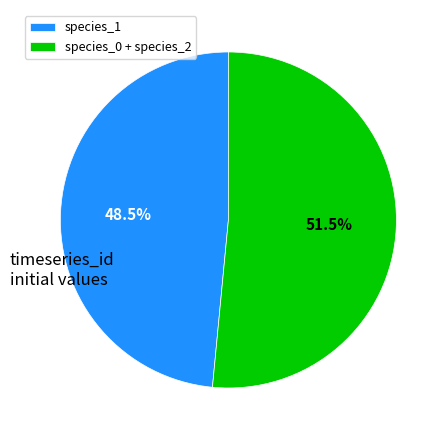

To the nearest percent, what is the average slice percentage?

50%